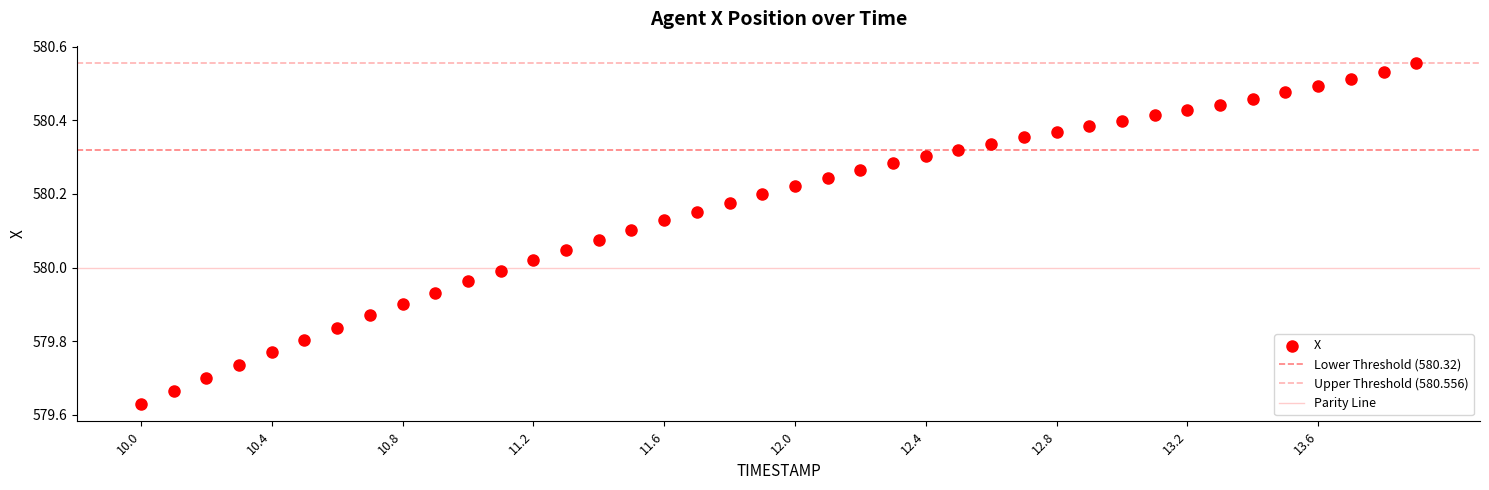

Count the number of points in this scatter plot.

40